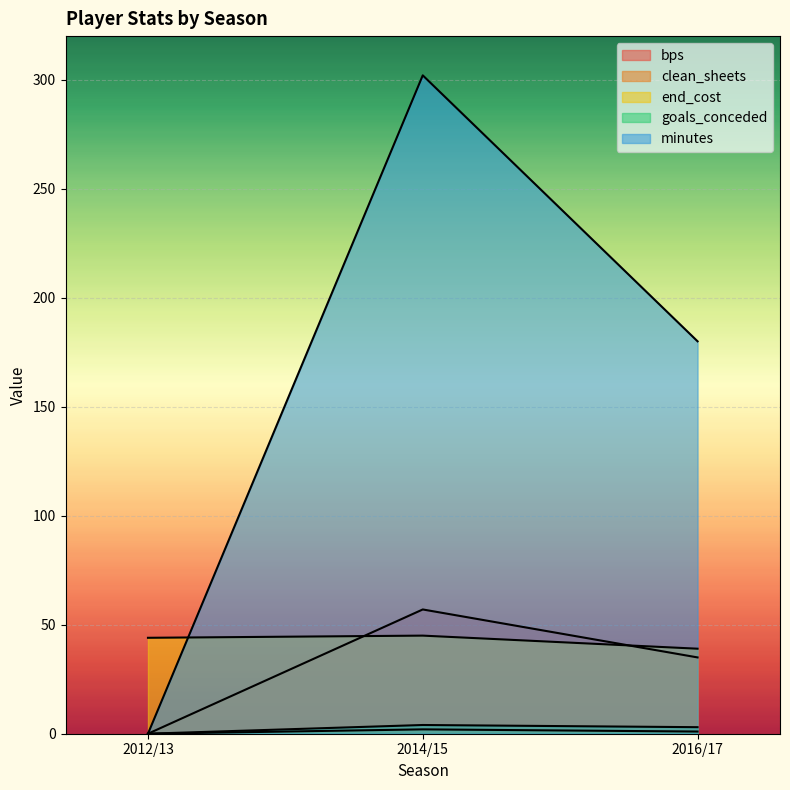

Reading left to right, what are all the values shown in this chart?

bps: 0	57	35
clean_sheets: 0	2	1
end_cost: 44	45	39
goals_conceded: 0	4	3
minutes: 0	302	180